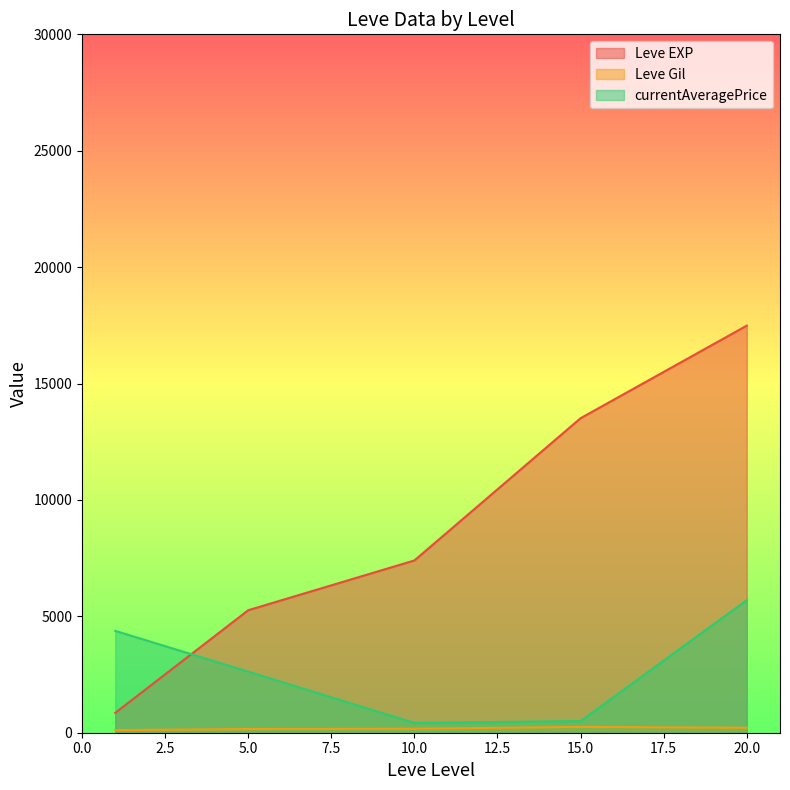

After their last crossing, which series has the higher values: currentAveragePrice or Leve Gil?

currentAveragePrice